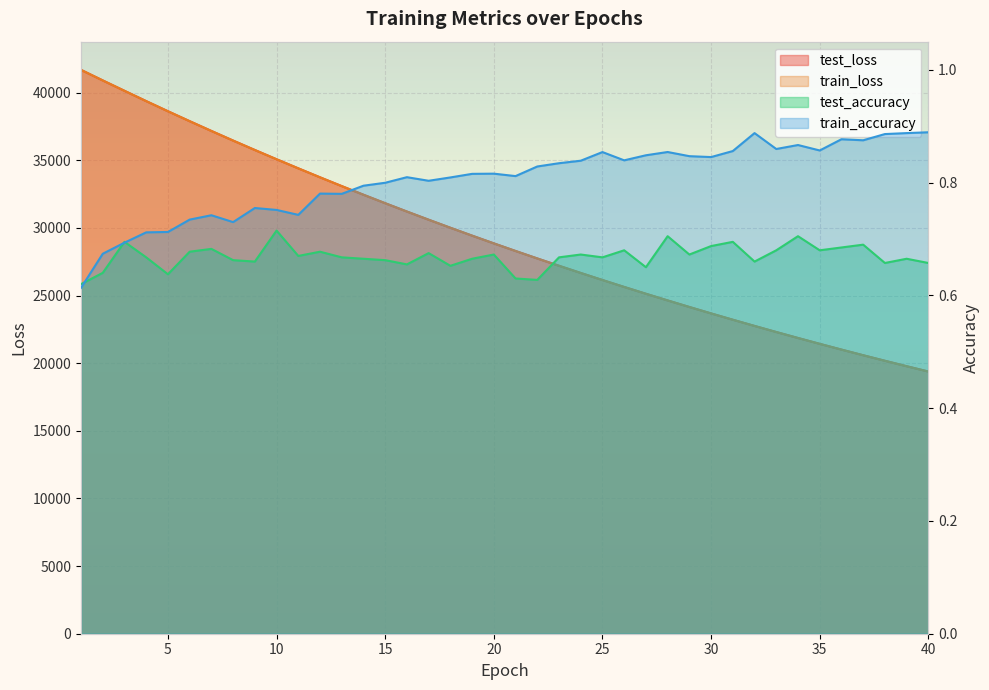

Which series changed the most between 23 and 38?

test_loss